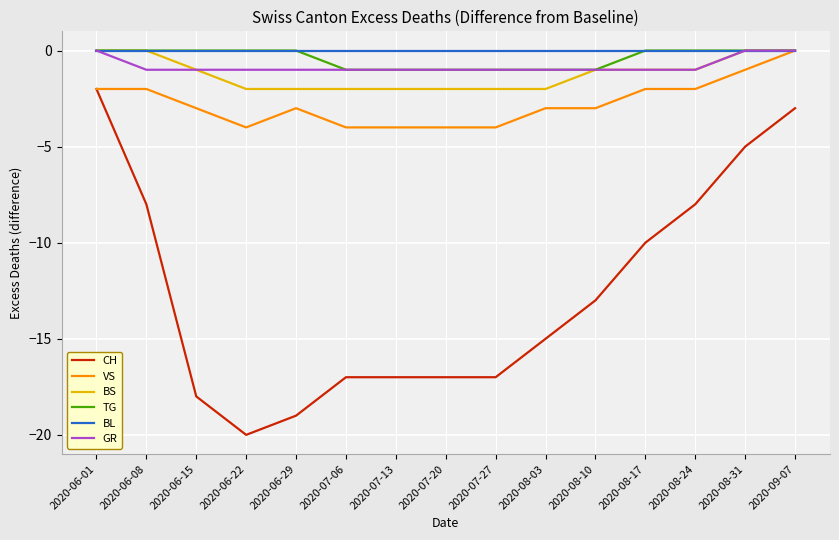

Which category has the lowest value across all series?

2020-06-22